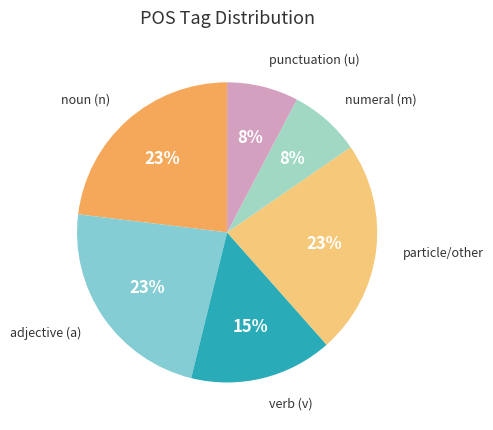

How many slices are in this pie chart?

6